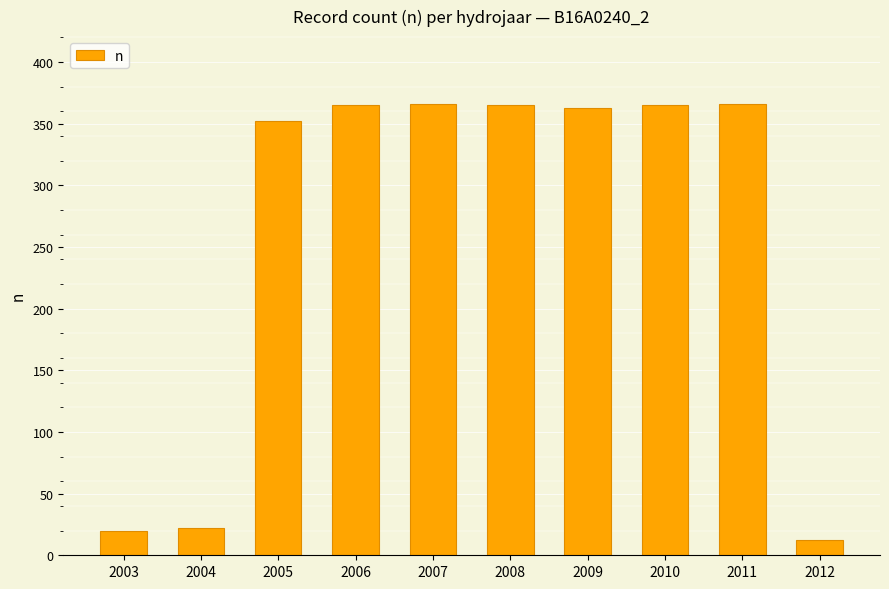

What is the sum of the values at 2007 and 2006?

731